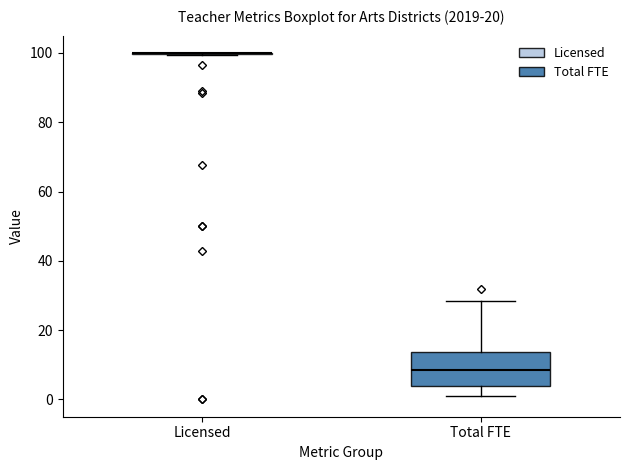

Reading left to right, read every box against the y-axis: the position of its median line, the range the box covers, and the ends of its whiskers. The values are not printed on the chart, so give them approximately, as read against the axis.

Licensed: box collapsed to a line at 100, whiskers 100 to 100
Total FTE: median 8, box 4 to 14, whiskers 2 to 28